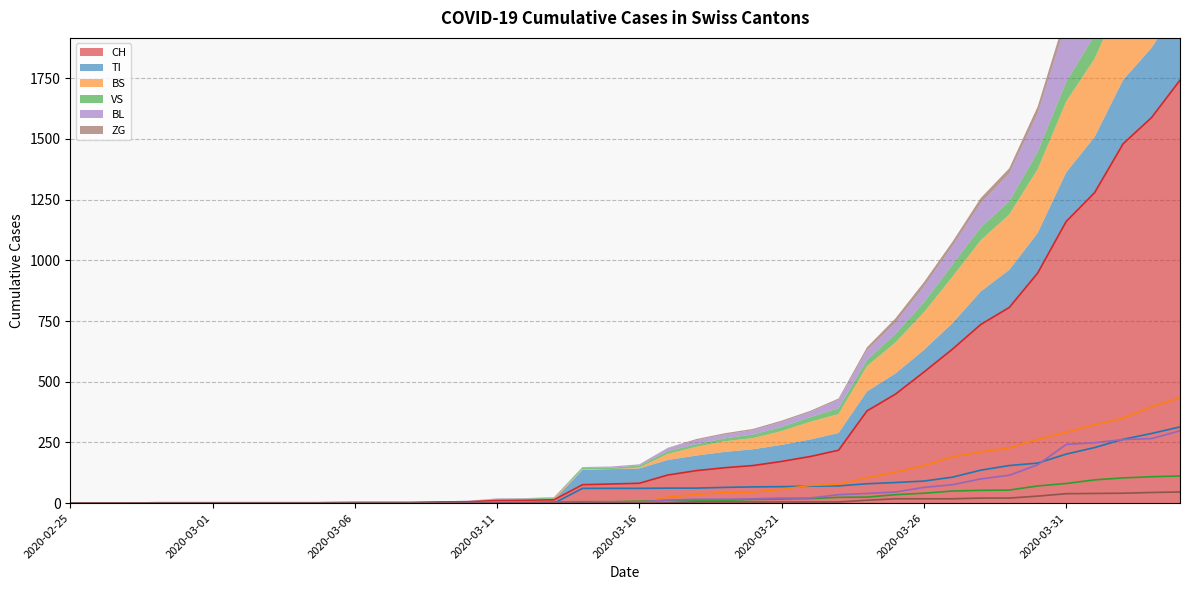

Is it true that TI equals -159 at 2020-02-27?

False